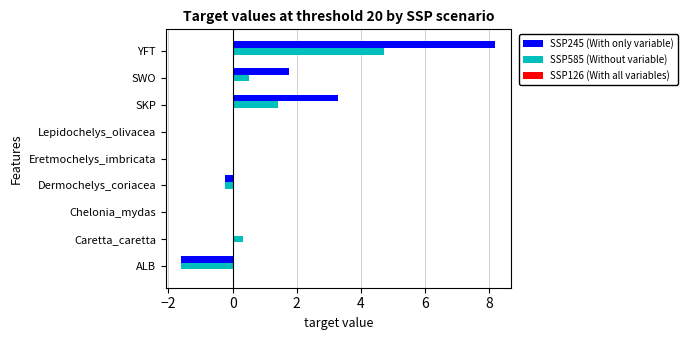

The value of SSP585 (Without variable) at SWO is 0.5. True or false?

True